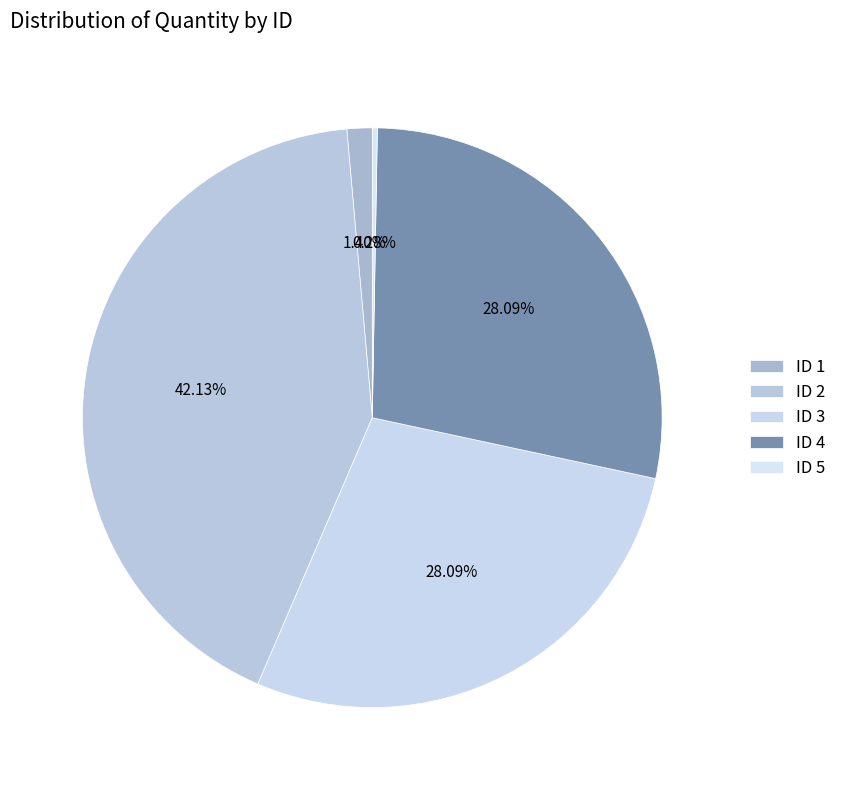

To the nearest percent, what is the difference between the largest and smallest slice percentages?

42%